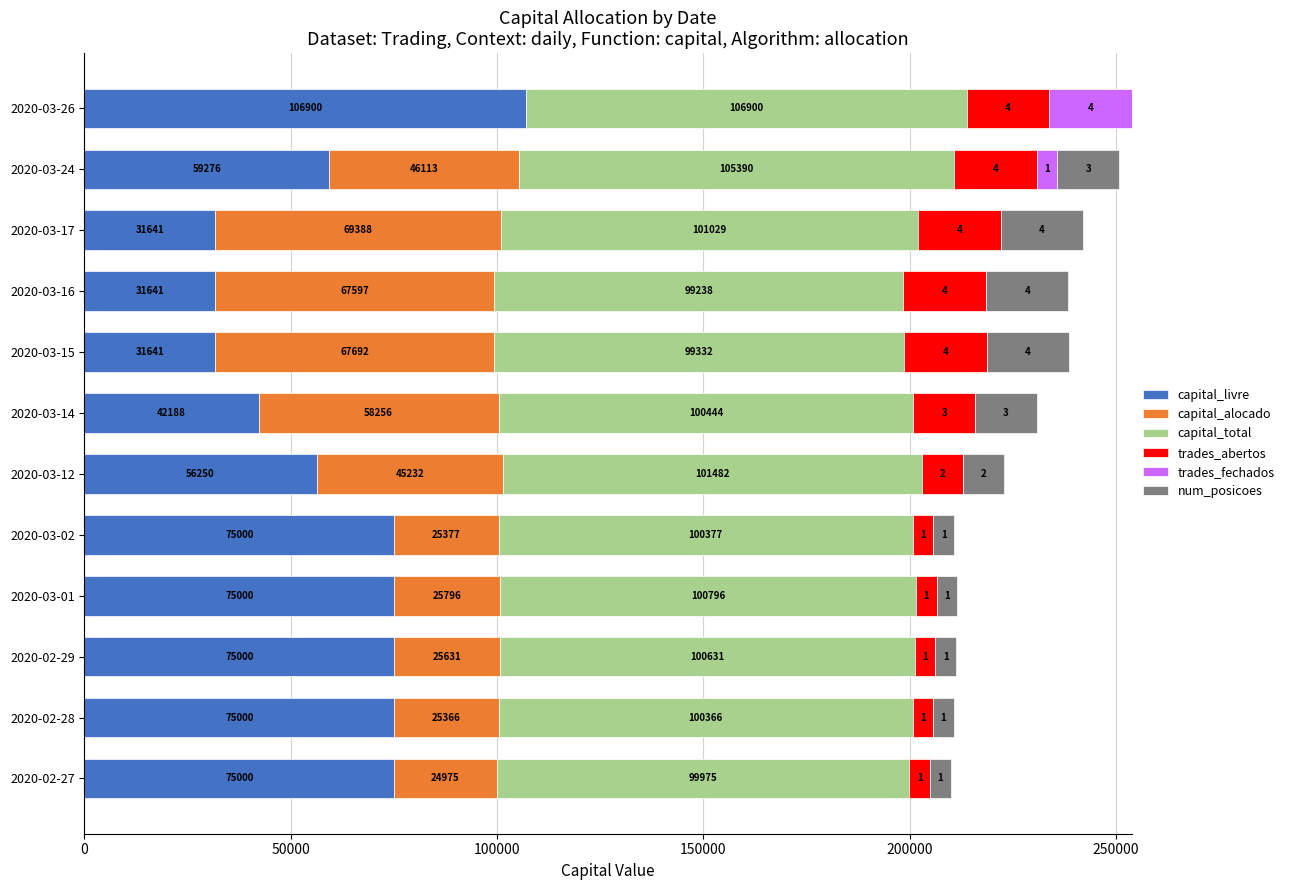

At which category is the sum across all series the highest?

2020-03-26